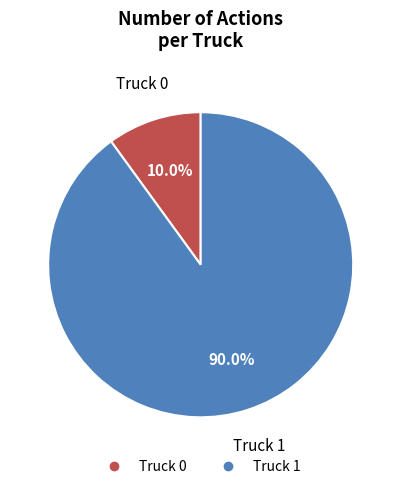

True or false: Truck 1 accounts for 99% of the total.

False